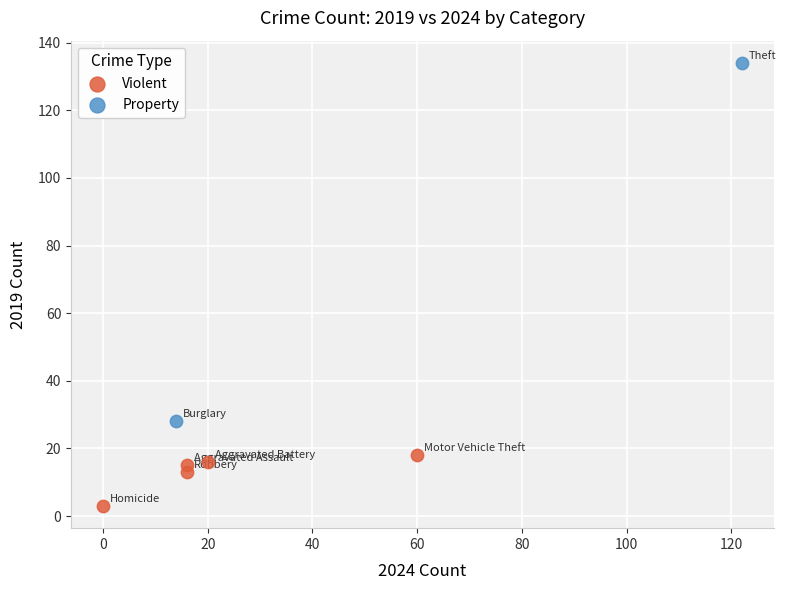

What are all the series names shown in the legend?

Violent, Property